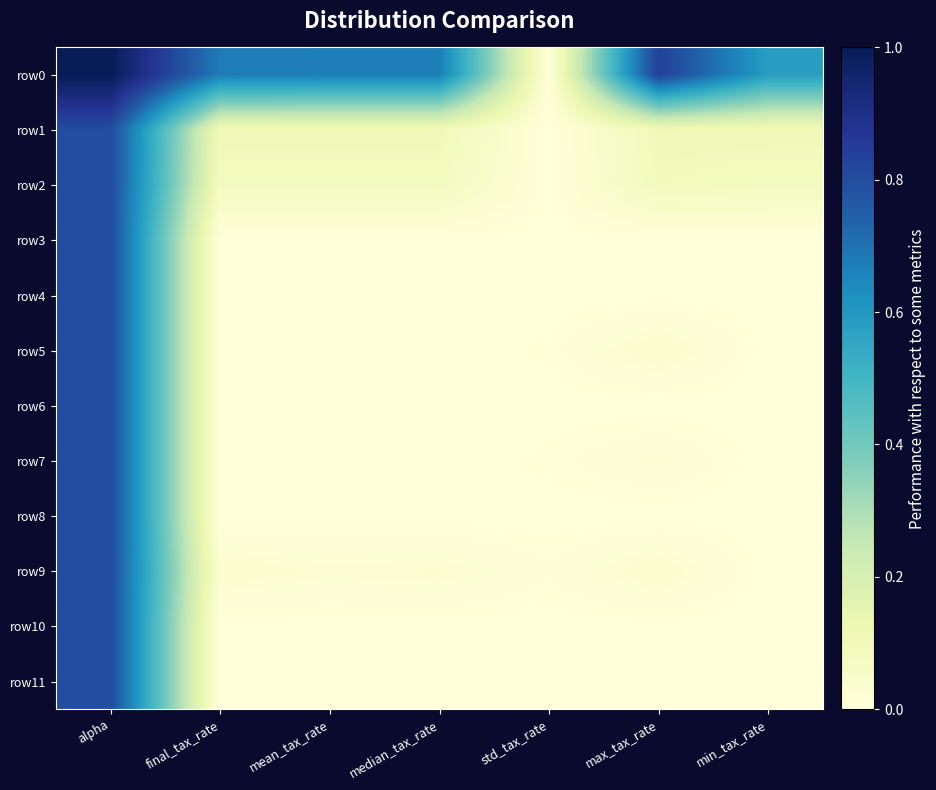

Reading left to right, transcribe all the data shown in this chart.

row0: alpha=1.0	final_tax_rate=0.7	mean_tax_rate=0.7	median_tax_rate=0.7	std_tax_rate=0.0	max_tax_rate=0.8	min_tax_rate=0.6
row1: alpha=0.8	final_tax_rate=0.1	mean_tax_rate=0.1	median_tax_rate=0.1	std_tax_rate=0.0	max_tax_rate=0.1	min_tax_rate=0.1
row2: alpha=0.8	final_tax_rate=0.1	mean_tax_rate=0.1	median_tax_rate=0.1	std_tax_rate=0.0	max_tax_rate=0.1	min_tax_rate=0.1
row3: alpha=0.8	final_tax_rate=0.0	mean_tax_rate=0.0	median_tax_rate=0.0	std_tax_rate=0.0	max_tax_rate=0.0	min_tax_rate=0.0
row4: alpha=0.8	final_tax_rate=0.0	mean_tax_rate=0.0	median_tax_rate=0.0	std_tax_rate=0.0	max_tax_rate=0.0	min_tax_rate=0.0
row5: alpha=0.8	final_tax_rate=0.0	mean_tax_rate=0.0	median_tax_rate=0.0	std_tax_rate=0.0	max_tax_rate=0.0	min_tax_rate=0.0
row6: alpha=0.8	final_tax_rate=0.0	mean_tax_rate=0.0	median_tax_rate=0.0	std_tax_rate=0.0	max_tax_rate=0.0	min_tax_rate=0.0
row7: alpha=0.8	final_tax_rate=0.0	mean_tax_rate=0.0	median_tax_rate=0.0	std_tax_rate=0.0	max_tax_rate=0.0	min_tax_rate=0.0
row8: alpha=0.8	final_tax_rate=0.0	mean_tax_rate=0.0	median_tax_rate=0.0	std_tax_rate=0.0	max_tax_rate=0.0	min_tax_rate=0.0
row9: alpha=0.8	final_tax_rate=0.0	mean_tax_rate=0.0	median_tax_rate=0.0	std_tax_rate=0.0	max_tax_rate=0.0	min_tax_rate=0.0
row10: alpha=0.8	final_tax_rate=0.0	mean_tax_rate=0.0	median_tax_rate=0.0	std_tax_rate=0.0	max_tax_rate=0.0	min_tax_rate=0.0
row11: alpha=0.8	final_tax_rate=0.0	mean_tax_rate=0.0	median_tax_rate=0.0	std_tax_rate=0.0	max_tax_rate=0.0	min_tax_rate=0.0